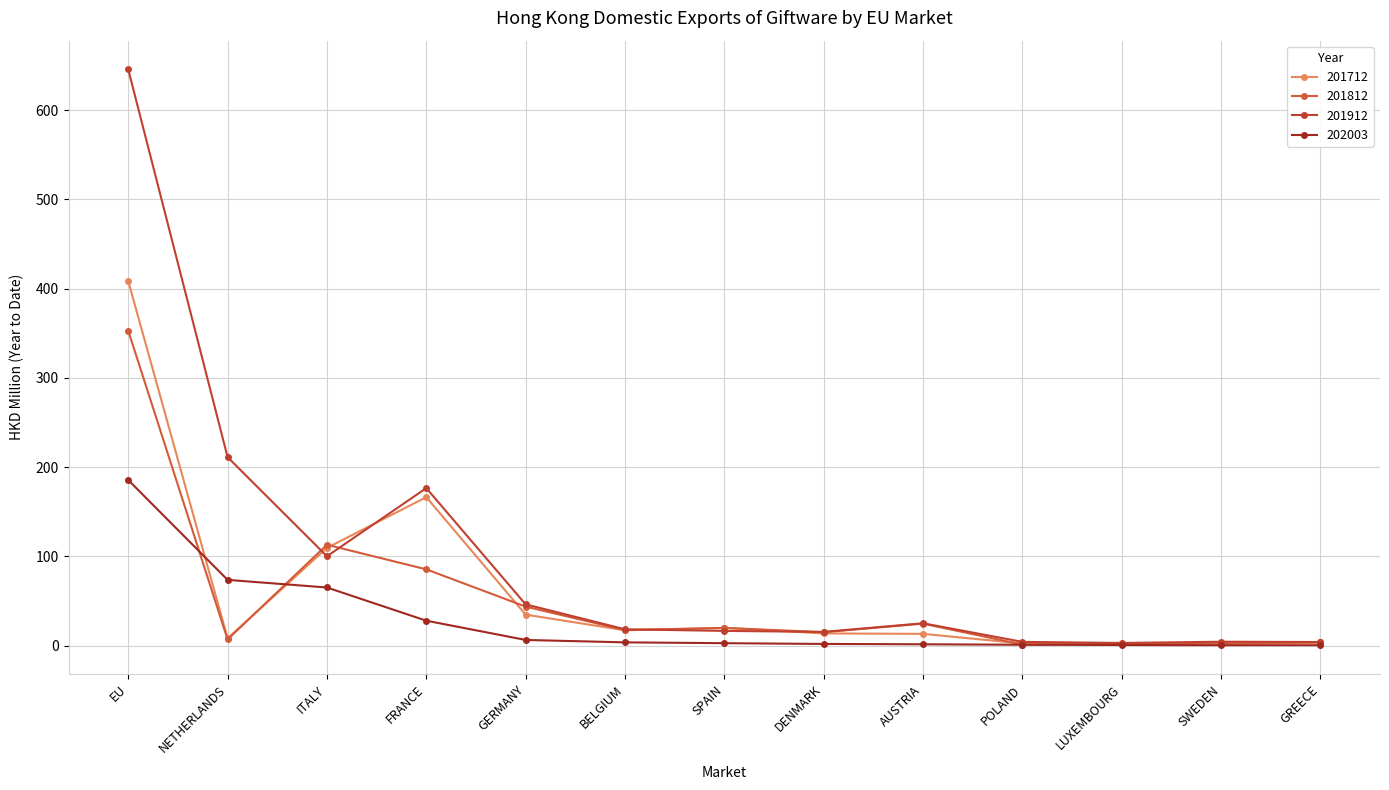

What are all the series names shown in the legend?

201712, 201812, 201912, 202003